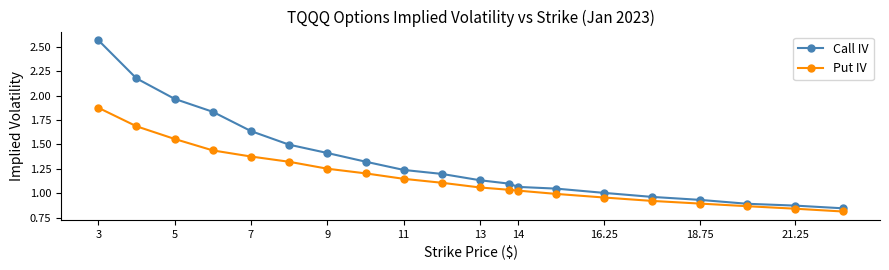

List the series in order of their peak value, lowest first.

Put IV, Call IV